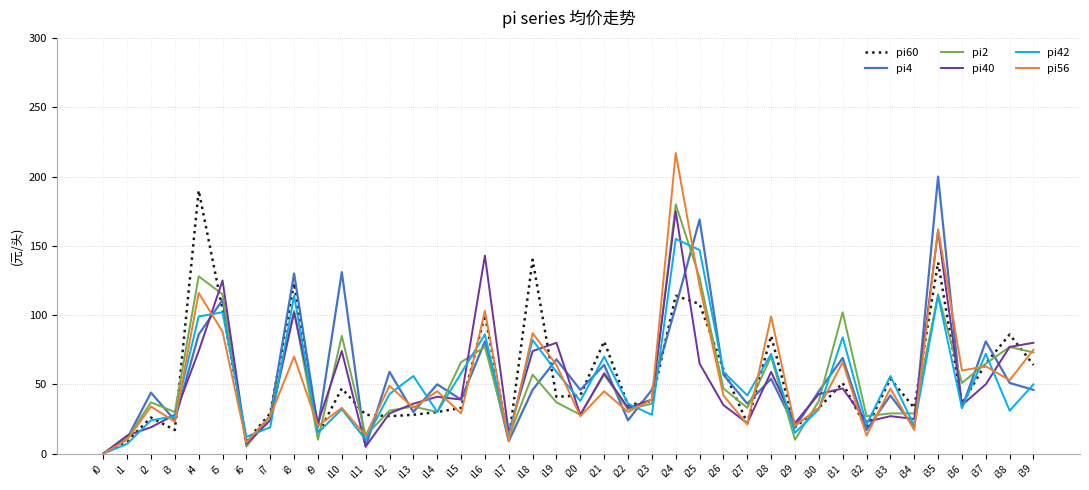

Is it true that pi56 equals 33 at i10?

True